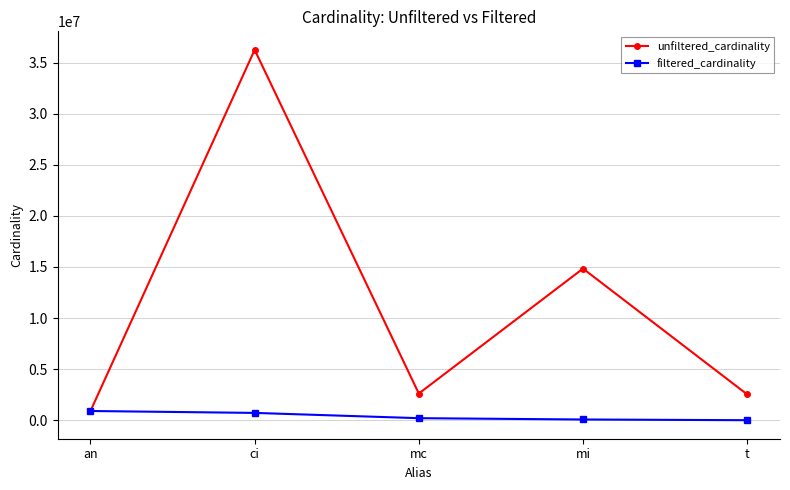

At which label does filtered_cardinality first exceed 198519?

an